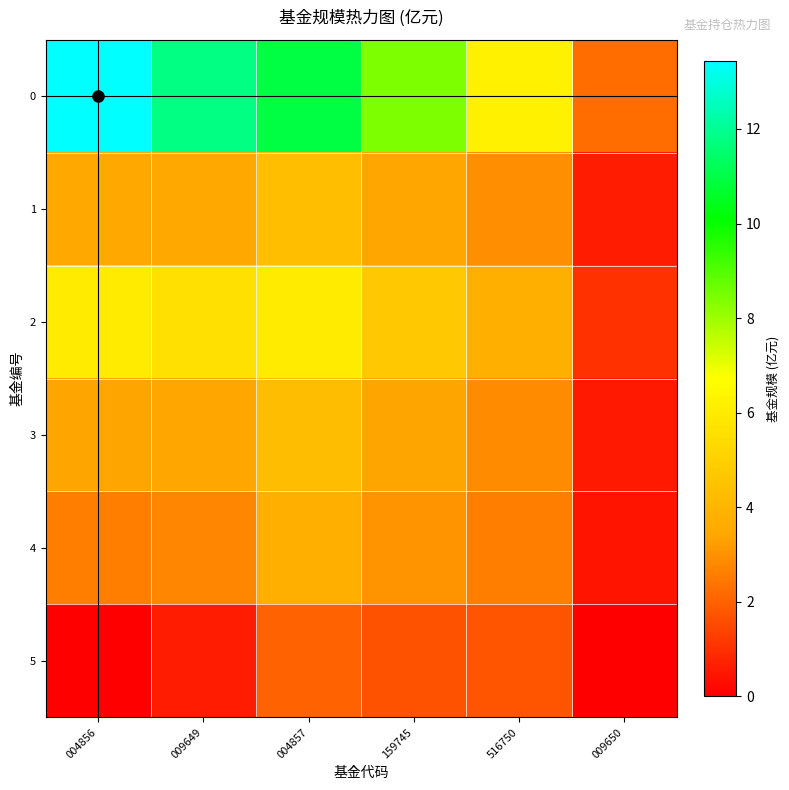

What is the greatest value displayed?

13.4